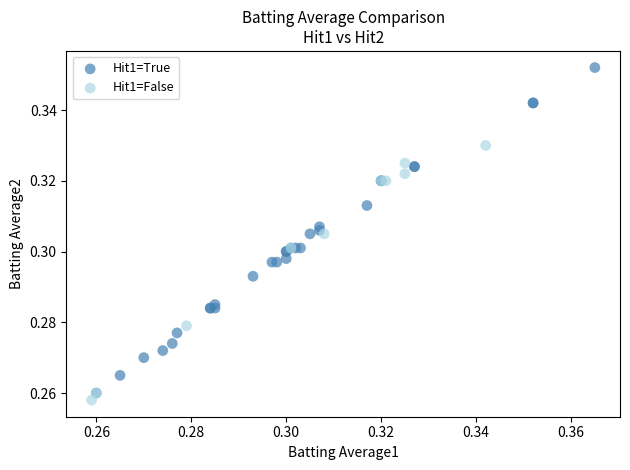

Which series has the widest spread of Y values?

Hit1=True